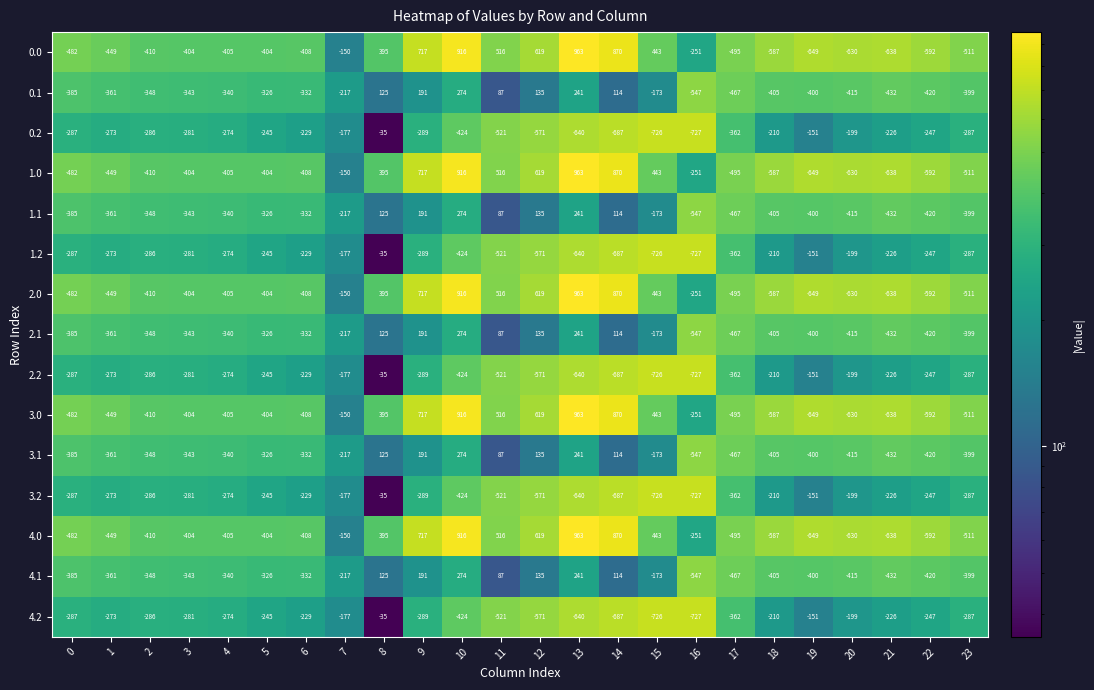

What is the difference between the highest and lowest values at 7?

67